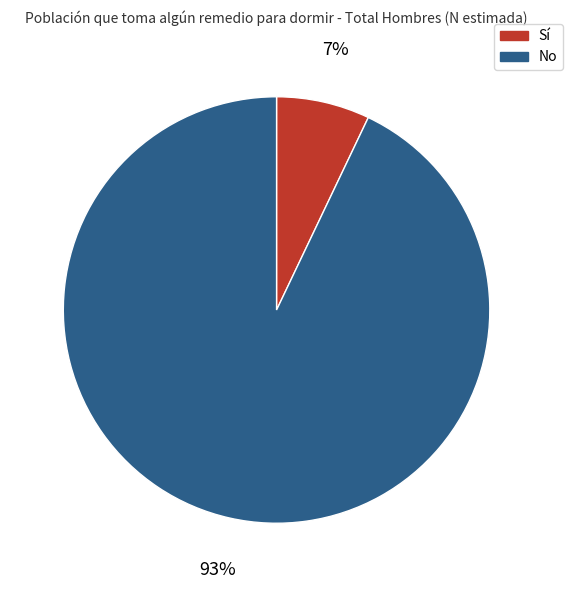

What is the largest slice in the pie chart?

No